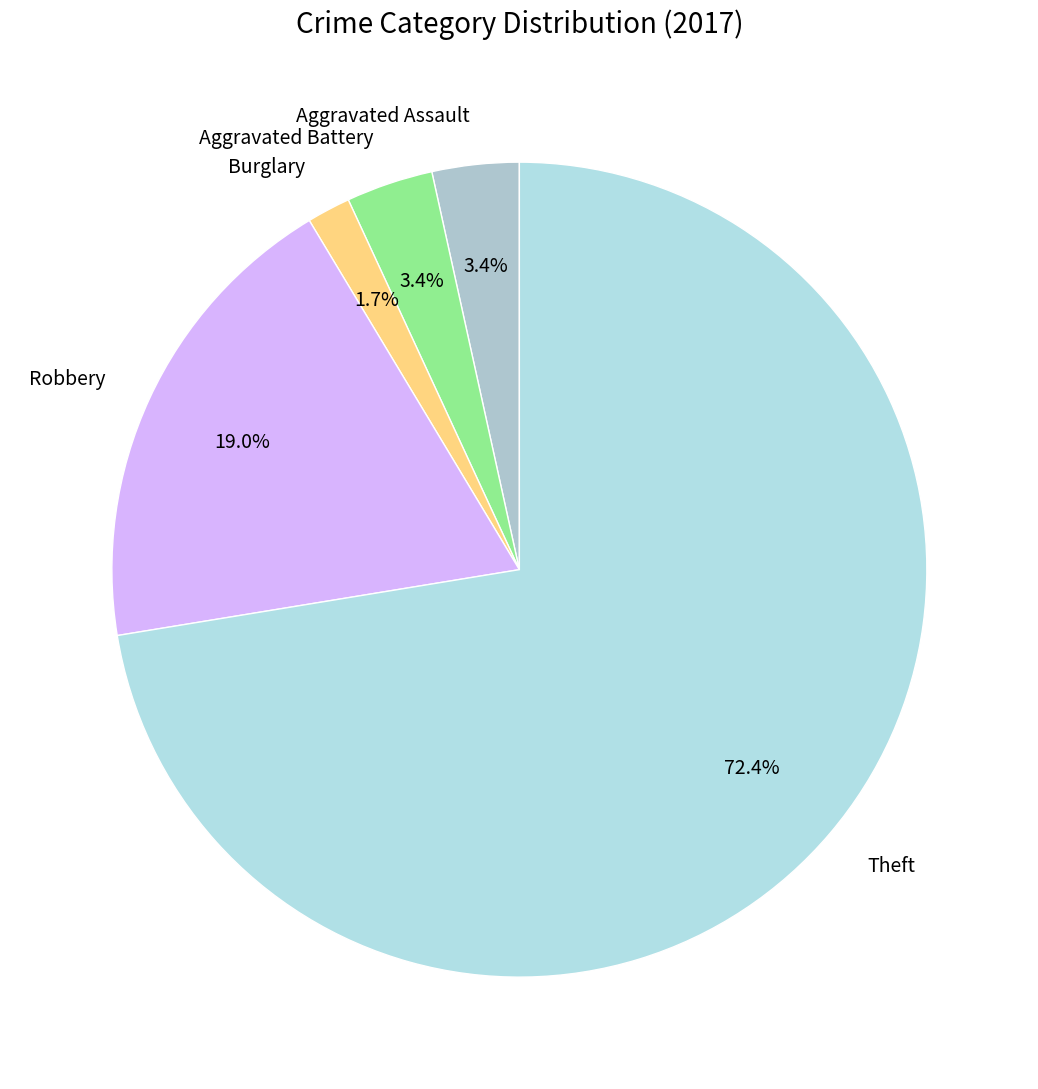

To the nearest percent, what is the difference between the largest and smallest slice percentages?

71%